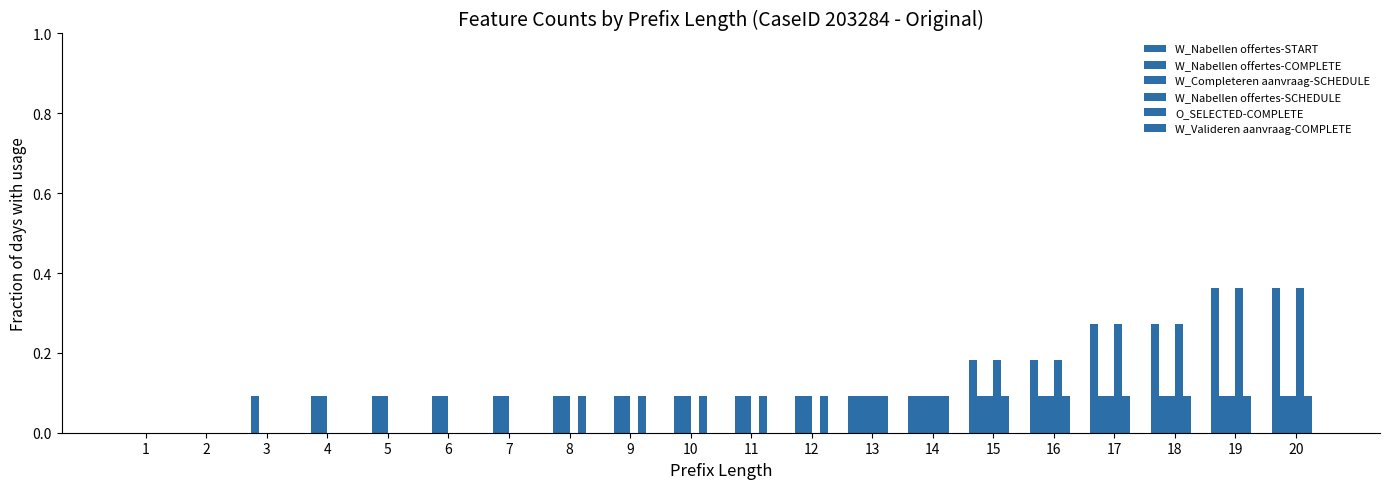

Does the chart contain stacked bars?

No